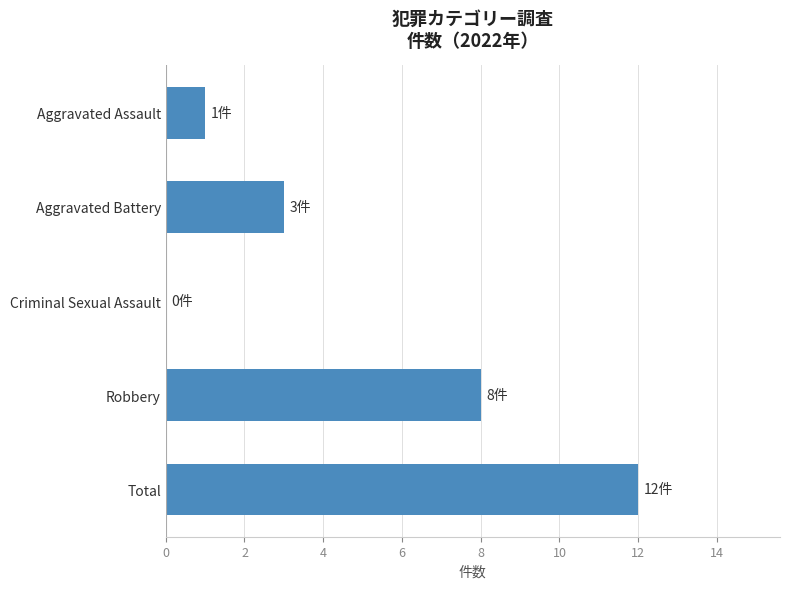

What is the sum of the values at Aggravated Assault and Aggravated Battery?

4